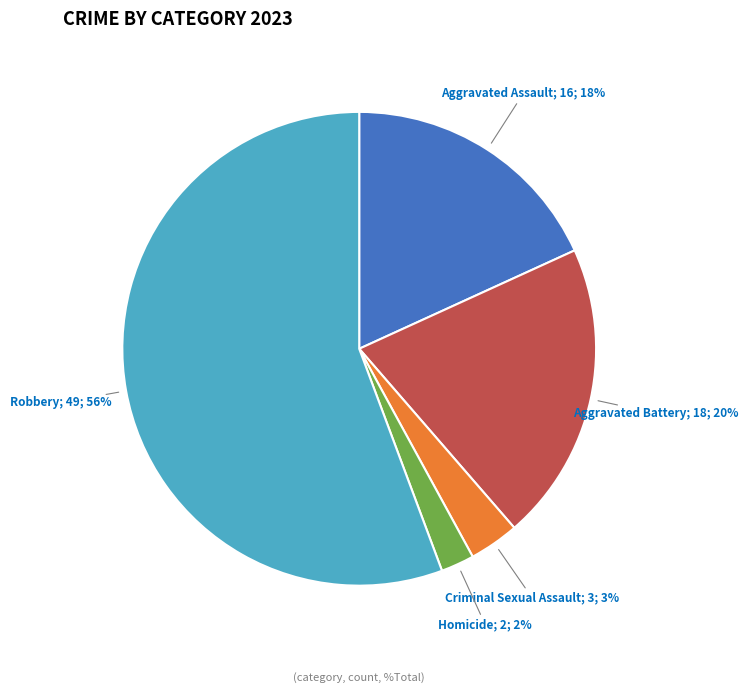

How many segments does this pie chart have?

5